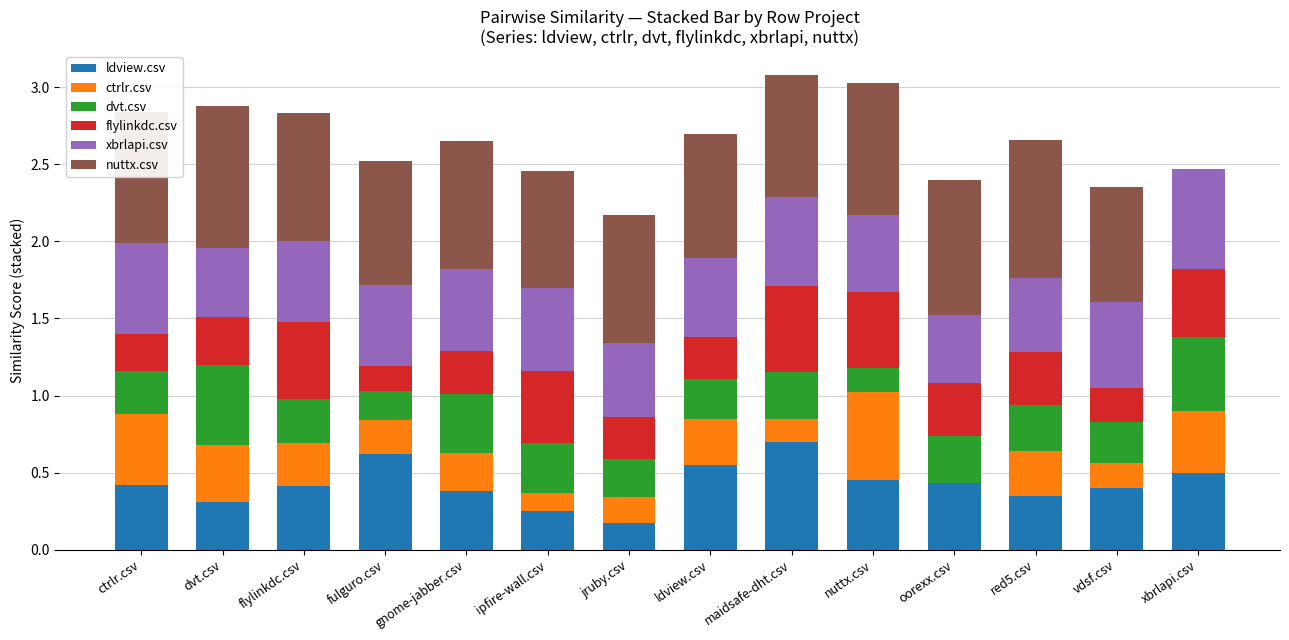

Which category has the highest value in the ldview.csv series?

maidsafe-dht.csv